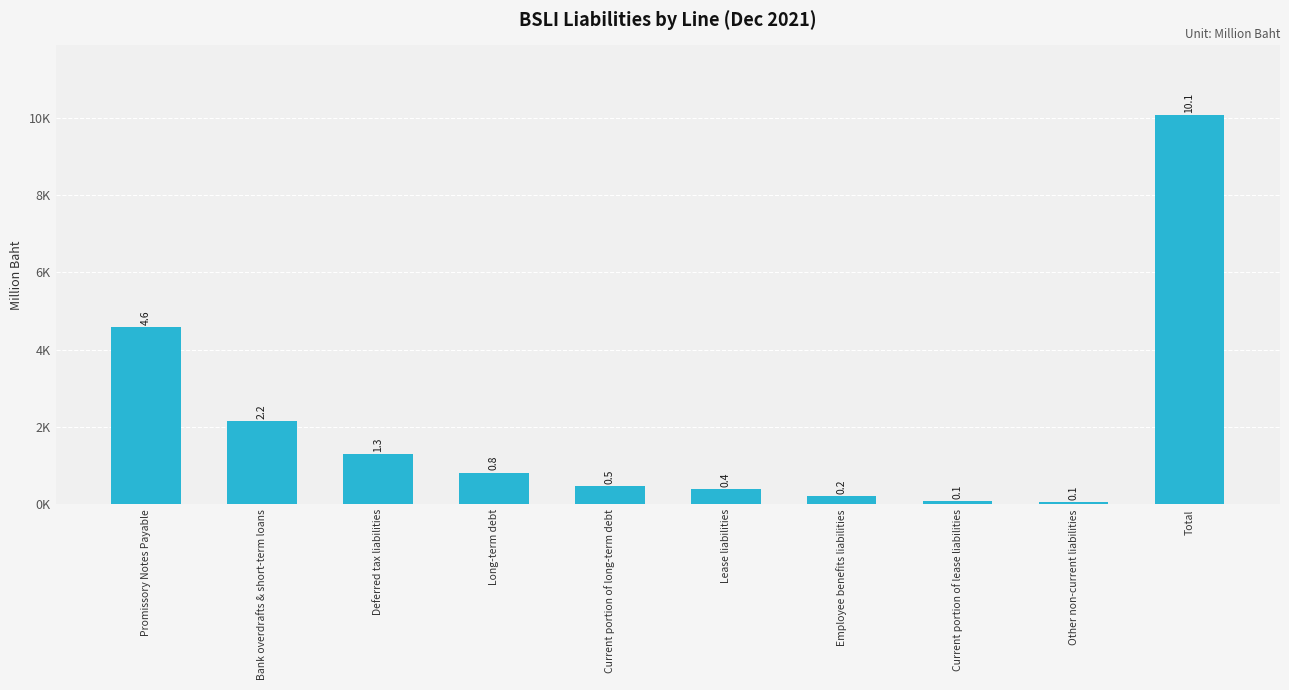

What is the difference between the maximum and minimum values?

9997.8